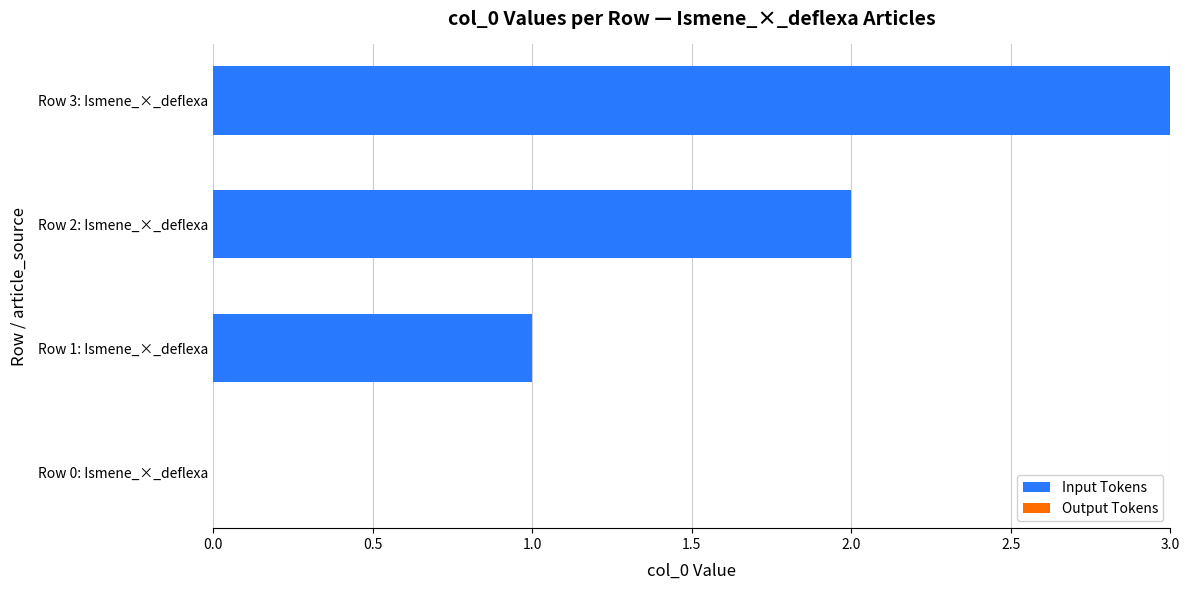

Which category has the highest value across all series?

Row 3: Ismene_×_deflexa